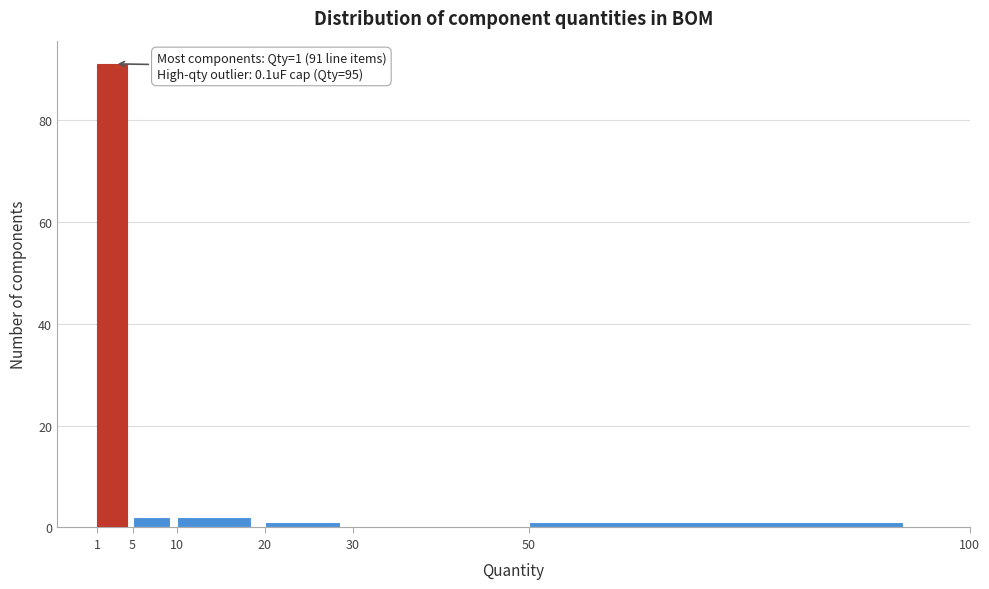

Over which range of the x-axis is the bar tallest?

1 to 5